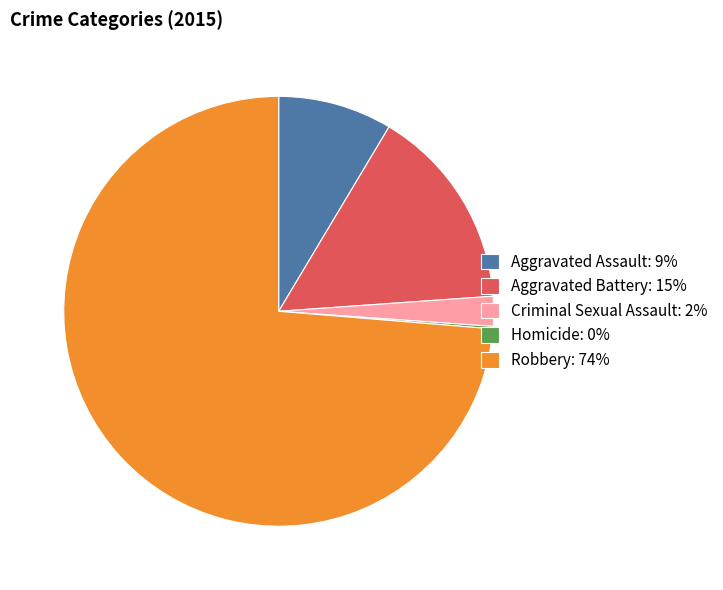

Is it true that Robbery: 74% is 82% of the pie?

False